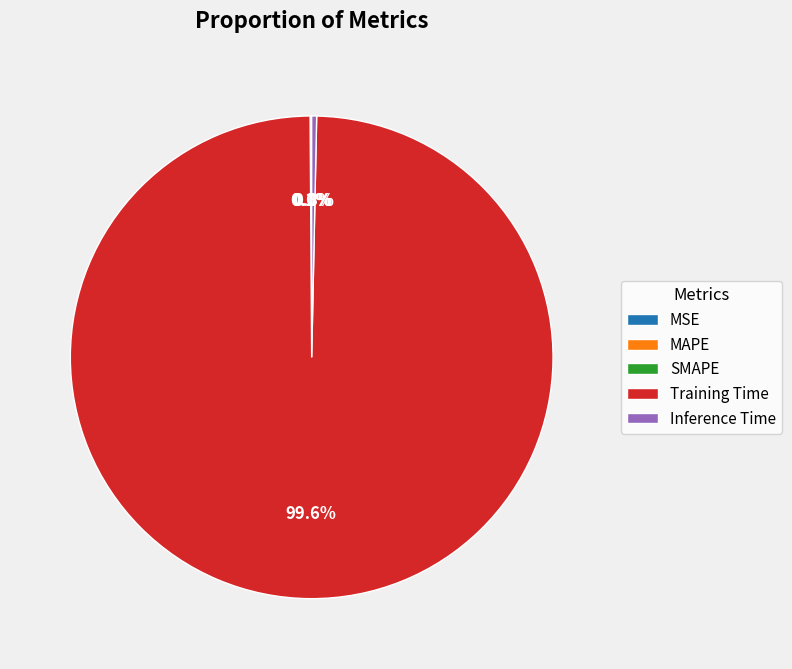

What is the majority slice?

Training Time